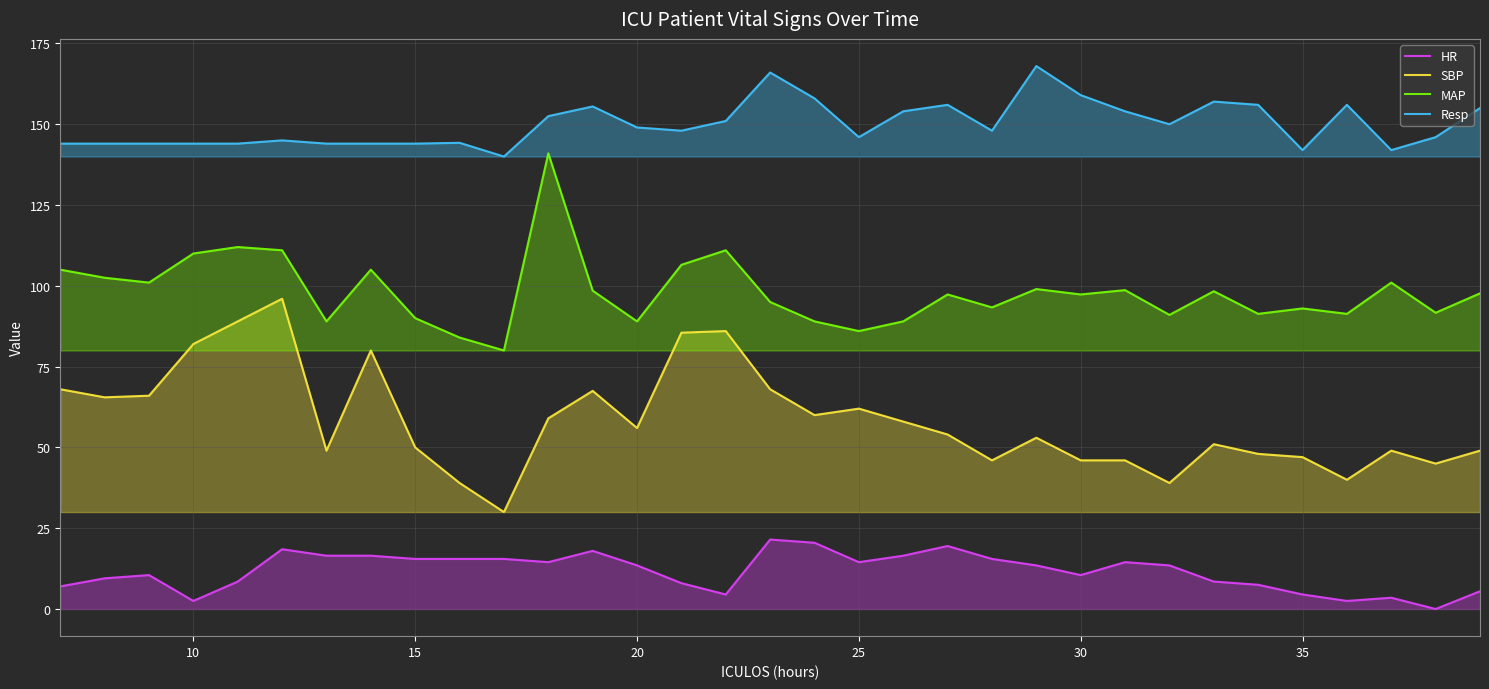

At 20, list the series in order from largest to smallest.

Resp, MAP, SBP, HR